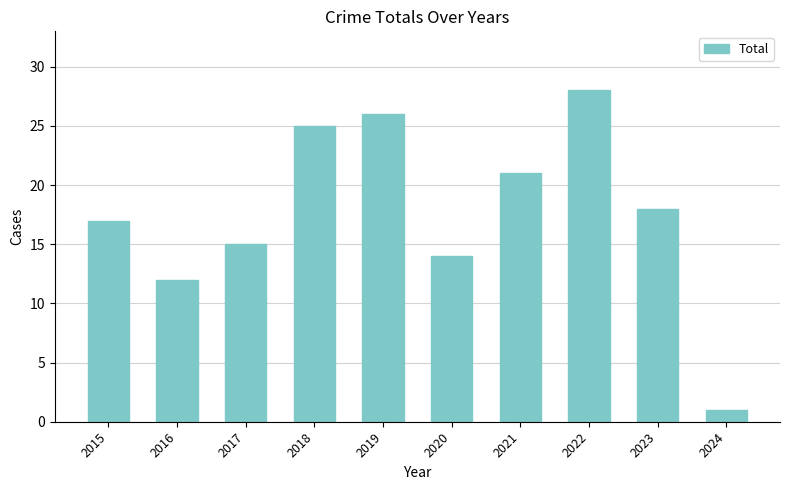

How many bars are there in total?

10